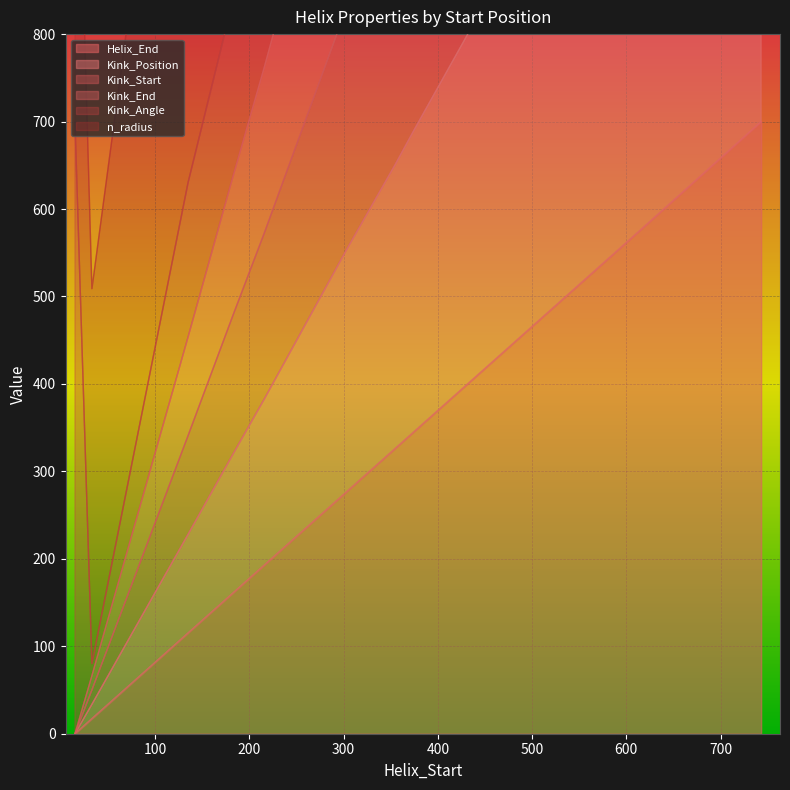

Between 355 and 303, which is larger?

355